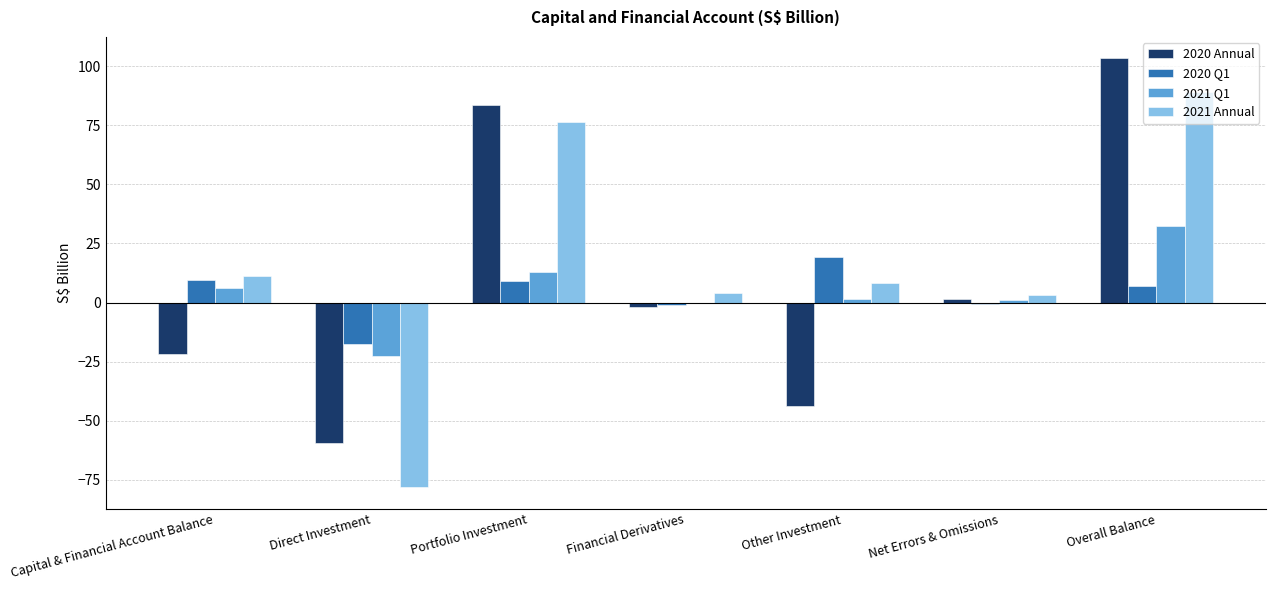

The value of 2020 Annual at Direct Investment is -96.5. True or false?

False